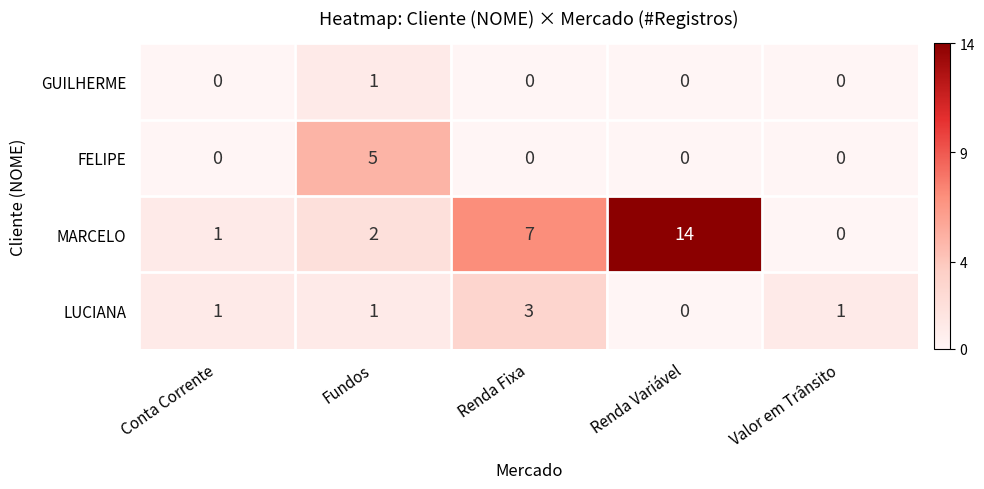

What is the highest value of the FELIPE series?

5